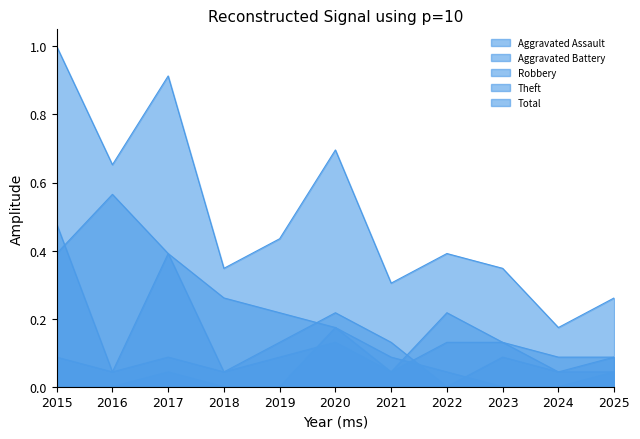

Where is the first local maximum for Aggravated Assault?

2017